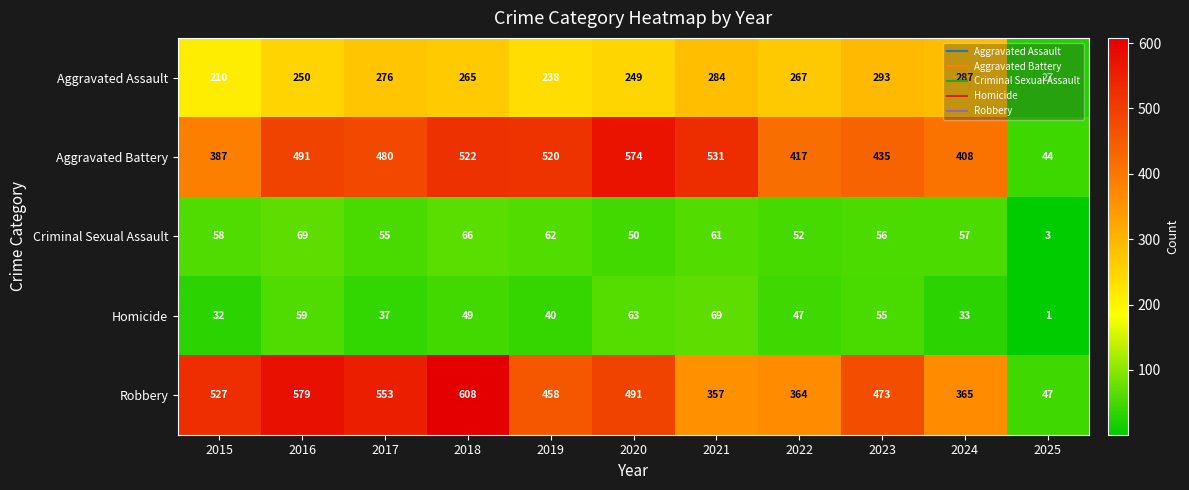

Which series has the largest total across all categories?

Robbery